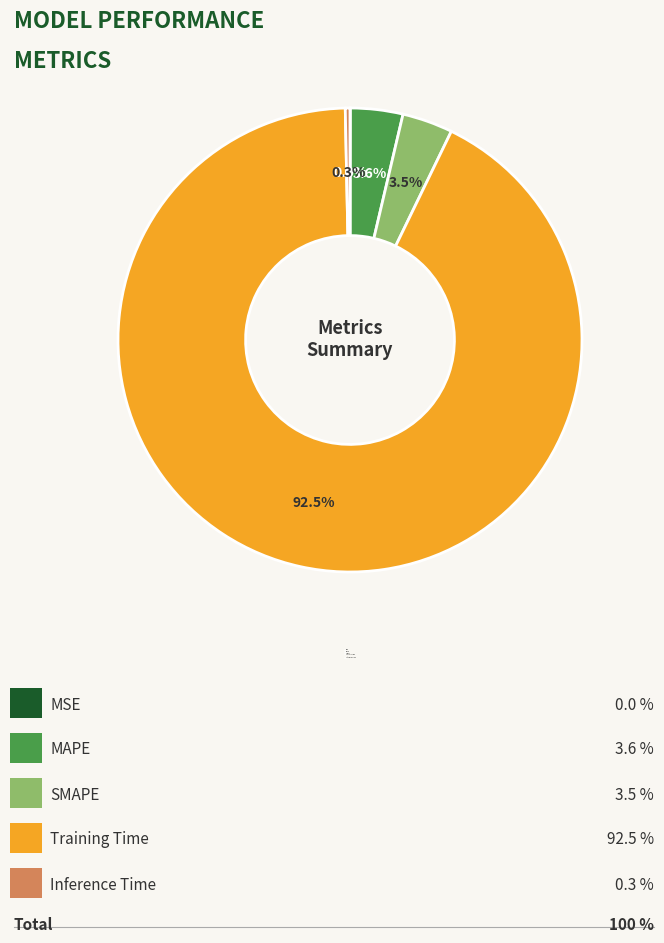

The MAPE slice represents 4% of the pie. True or false?

True